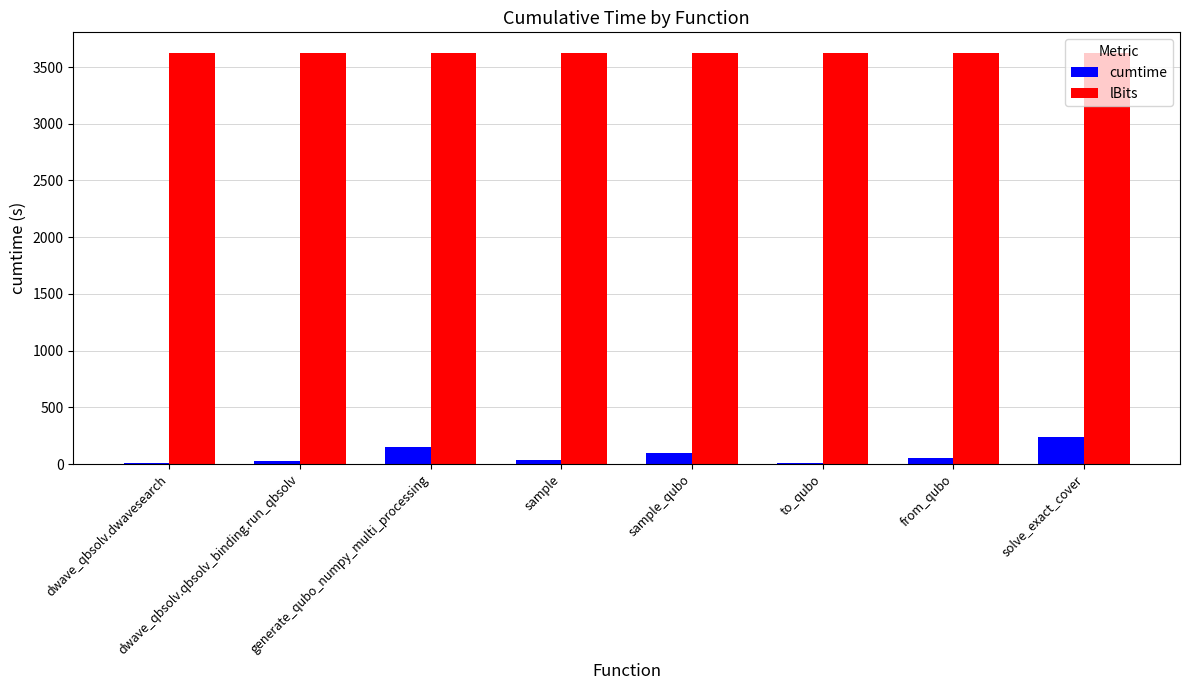

The lBits series shows 3625.0 at solve_exact_cover. True or false?

True